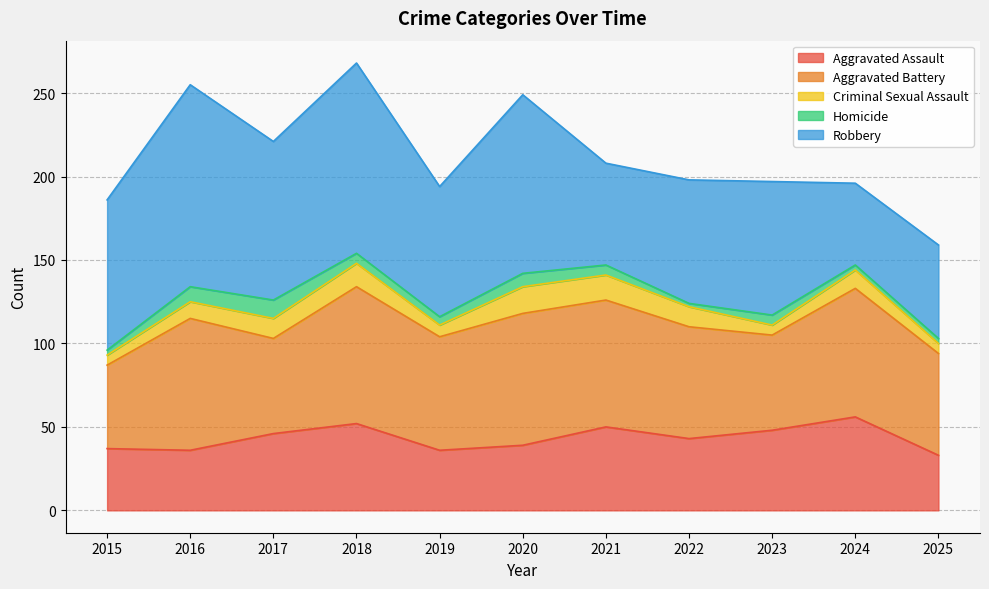

How many values in the Homicide series are below 6?

5